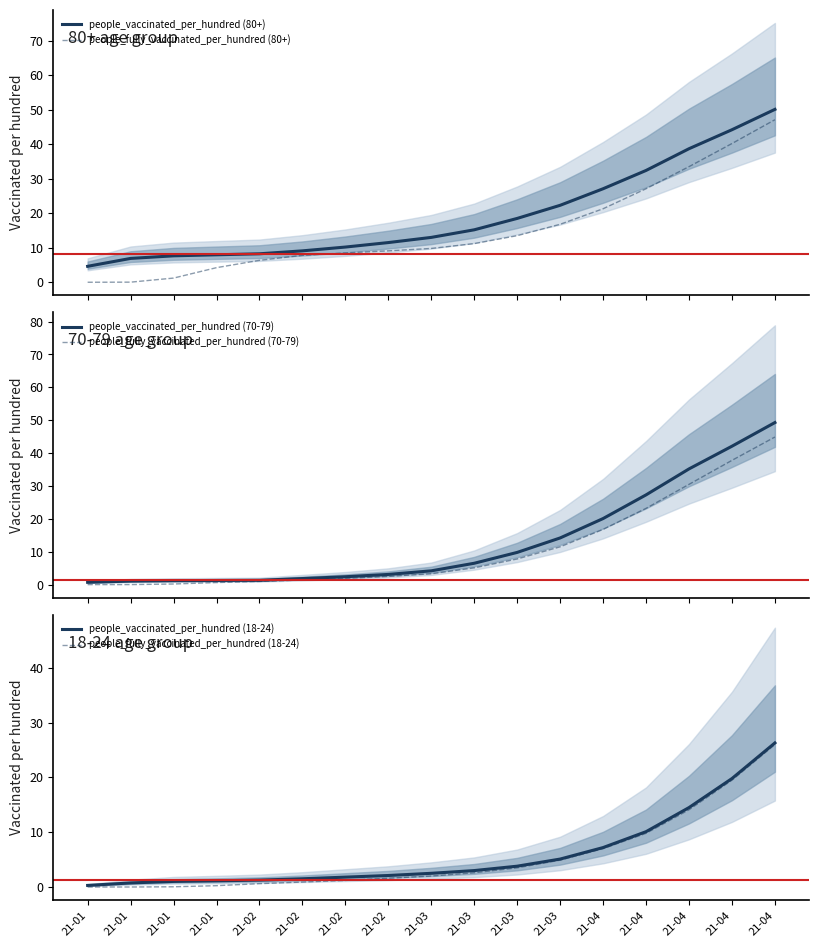

Reading left to right, transcribe all the data shown in this chart.

people_vaccinated_per_hundred (80+): 21-01=4.6	21-01=6.9	21-01=7.7	21-01=8.0	21-02=8.2	21-02=9.1	21-02=10.2	21-02=11.5	21-03=13.0	21-03=15.2	21-03=18.5	21-03=22.3	21-04=27.1	21-04=32.4	21-04=38.7	21-04=44.2	21-04=50.1
people_fully_vaccinated_per_hundred (80+): 21-01=0.0	21-01=0.0	21-01=1.2	21-01=4.2	21-02=6.3	21-02=7.8	21-02=8.5	21-02=9.1	21-03=9.8	21-03=11.2	21-03=13.5	21-03=16.8	21-04=21.3	21-04=27.1	21-04=33.5	21-04=40.2	21-04=47.1
people_vaccinated_per_hundred (70-79): 21-01=0.7	21-01=1.1	21-01=1.2	21-01=1.3	21-02=1.3	21-02=1.9	21-02=2.4	21-02=3.1	21-03=4.2	21-03=6.5	21-03=9.8	21-03=14.2	21-04=20.1	21-04=27.3	21-04=35.2	21-04=42.1	21-04=49.3
people_fully_vaccinated_per_hundred (70-79): 21-01=0.0	21-01=0.0	21-01=0.2	21-01=0.6	21-02=1.0	21-02=1.4	21-02=1.9	21-02=2.5	21-03=3.3	21-03=5.1	21-03=7.8	21-03=11.5	21-04=16.8	21-04=23.2	21-04=30.5	21-04=37.8	21-04=44.9
people_vaccinated_per_hundred (18-24): 21-01=0.3	21-01=0.7	21-01=1.0	21-01=1.1	21-02=1.3	21-02=1.5	21-02=1.8	21-02=2.1	21-03=2.5	21-03=3.0	21-03=3.8	21-03=5.1	21-04=7.2	21-04=10.1	21-04=14.5	21-04=19.8	21-04=26.3
people_fully_vaccinated_per_hundred (18-24): 21-01=0.0	21-01=0.0	21-01=0.0	21-01=0.2	21-02=0.6	21-02=0.9	21-02=1.2	21-02=1.6	21-03=2.0	21-03=2.6	21-03=3.5	21-03=4.9	21-04=7.0	21-04=9.8	21-04=14.1	21-04=19.5	21-04=26.0